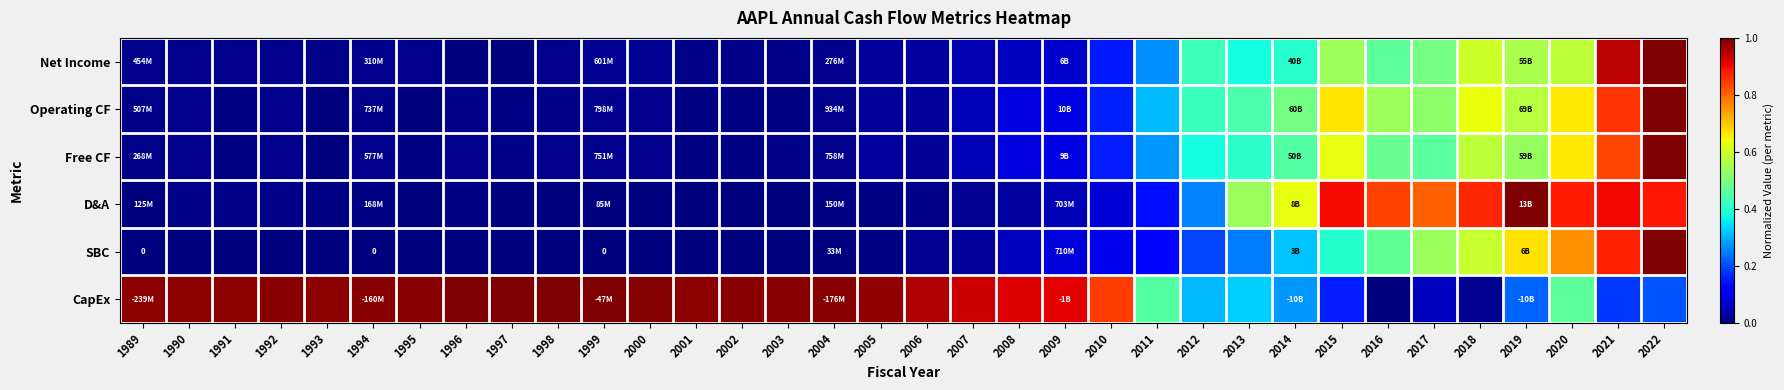

Rank the series by their maximum value, from highest to lowest.

Net Income, Operating CF, Free CF, D&A, SBC, CapEx